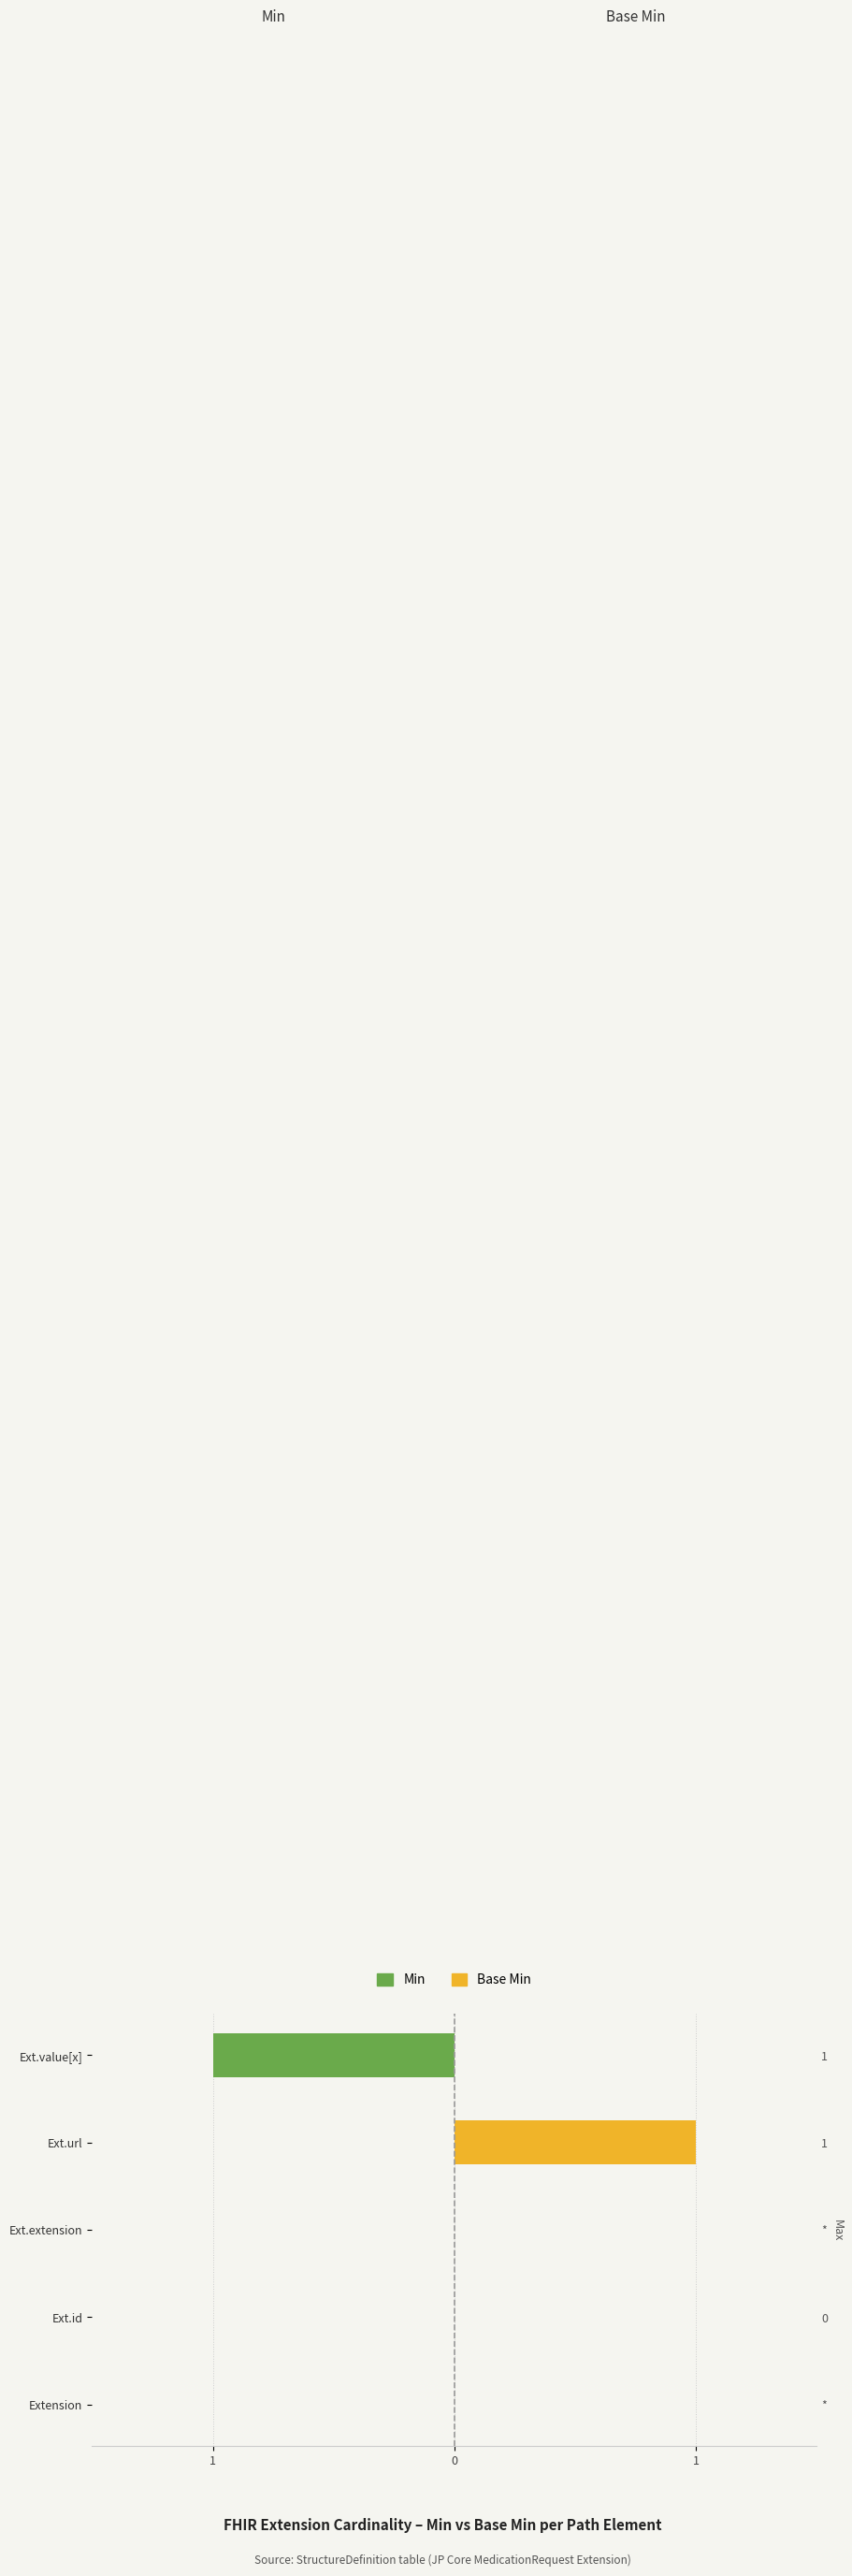

The Base Min series shows 0 at Ext.id. True or false?

True